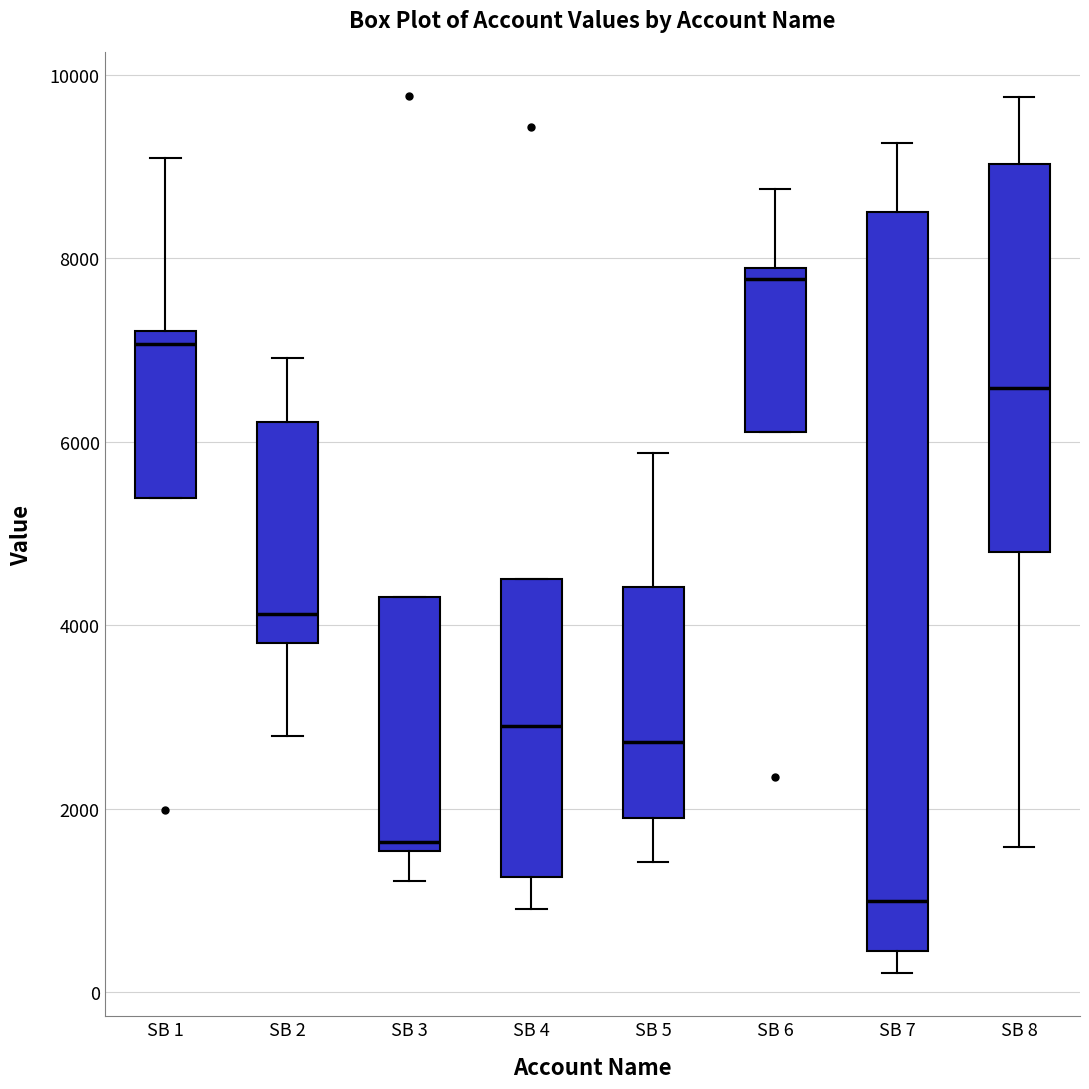

Reading left to right, read every box against the y-axis: the position of its median line, the range the box covers, and the ends of its whiskers. The values are not printed on the chart, so give them approximately, as read against the axis.

SB 1: median 7000, box 5400 to 7200, whiskers 5400 to 9000
SB 2: median 4200, box 3800 to 6200, whiskers 2800 to 7000
SB 3: median 1600 (just above the box's lower edge), box 1600 to 4400, whiskers 1200 to 4400
SB 4: median 2800, box 1200 to 4400, whiskers 1000 to 4400
SB 5: median 2800, box 1800 to 4400, whiskers 1400 to 5800
SB 6: median 7800 (just below the box's upper edge), box 6200 to 7800, whiskers 6200 to 8800
SB 7: median 1000, box 400 to 8400, whiskers 200 to 9200
SB 8: median 6600, box 4800 to 9000, whiskers 1600 to 9800